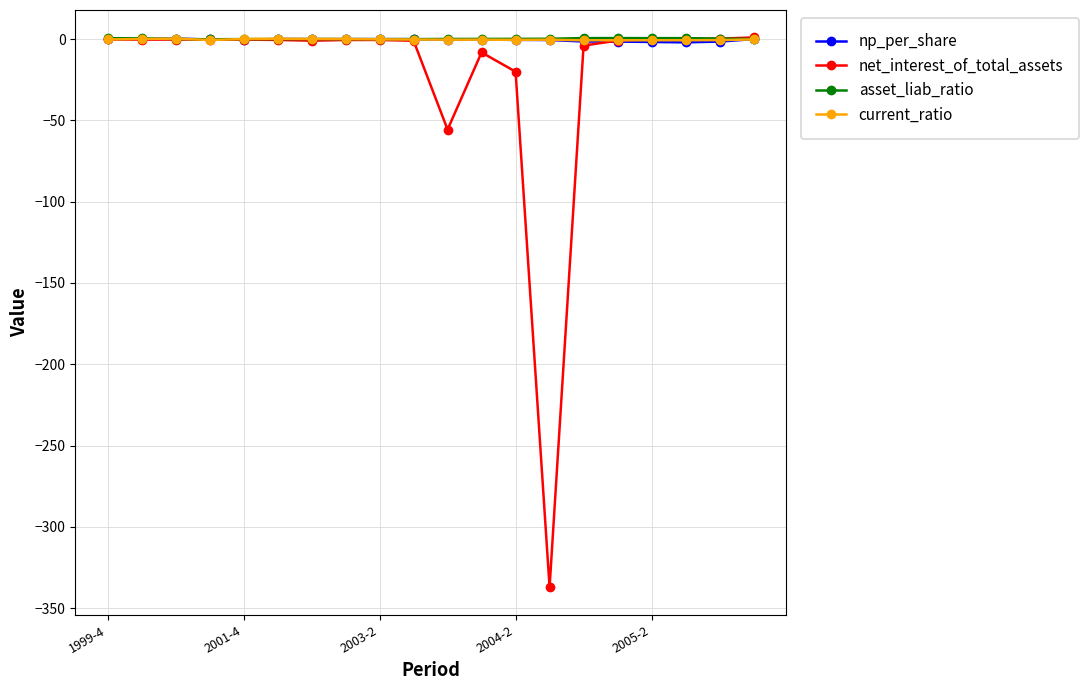

True or false: np_per_share has more than 0 points higher than both neighbors.

True